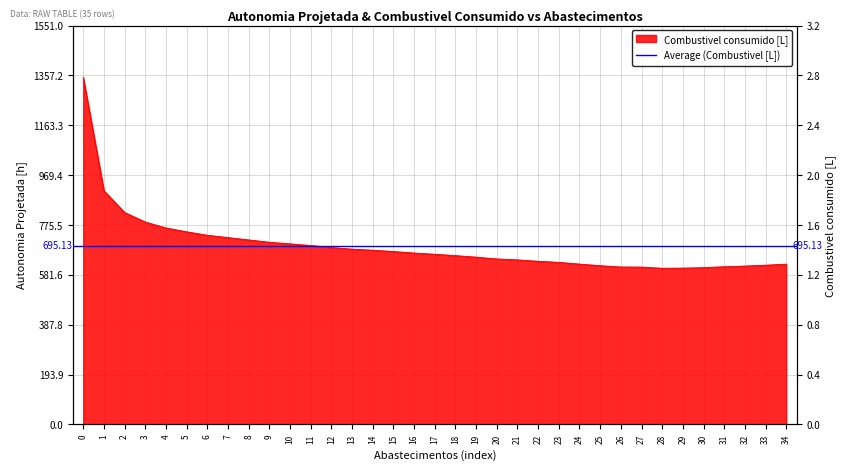

The value at 16 is 258.6. True or false?

False